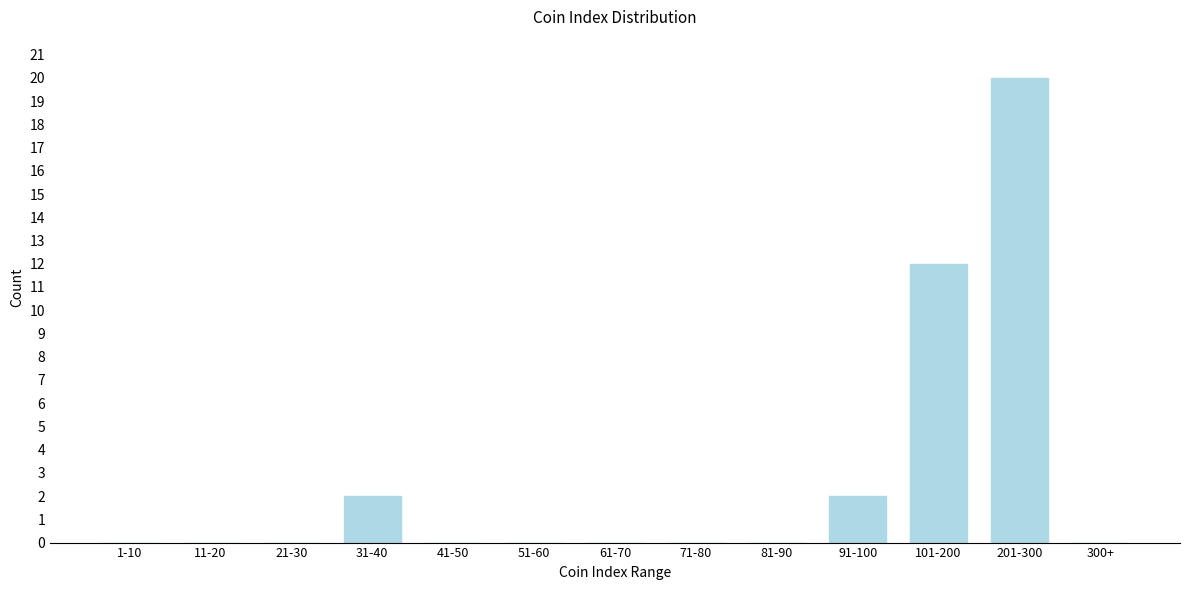

Reading right to left, transcribe all the data shown in this chart.

300+=0	201-300=20	101-200=12	91-100=2	81-90=0	71-80=0	61-70=0	51-60=0	41-50=0	31-40=2	21-30=0	11-20=0	1-10=0